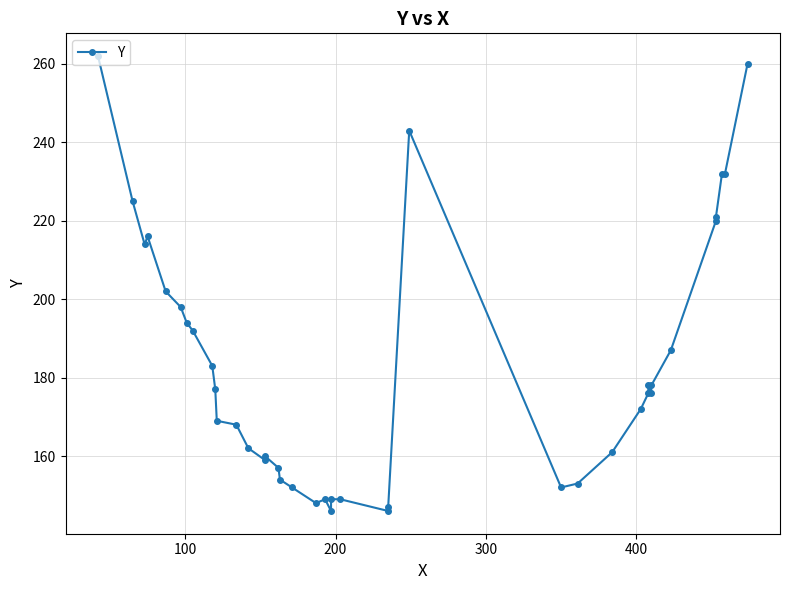

What is the average value?

183